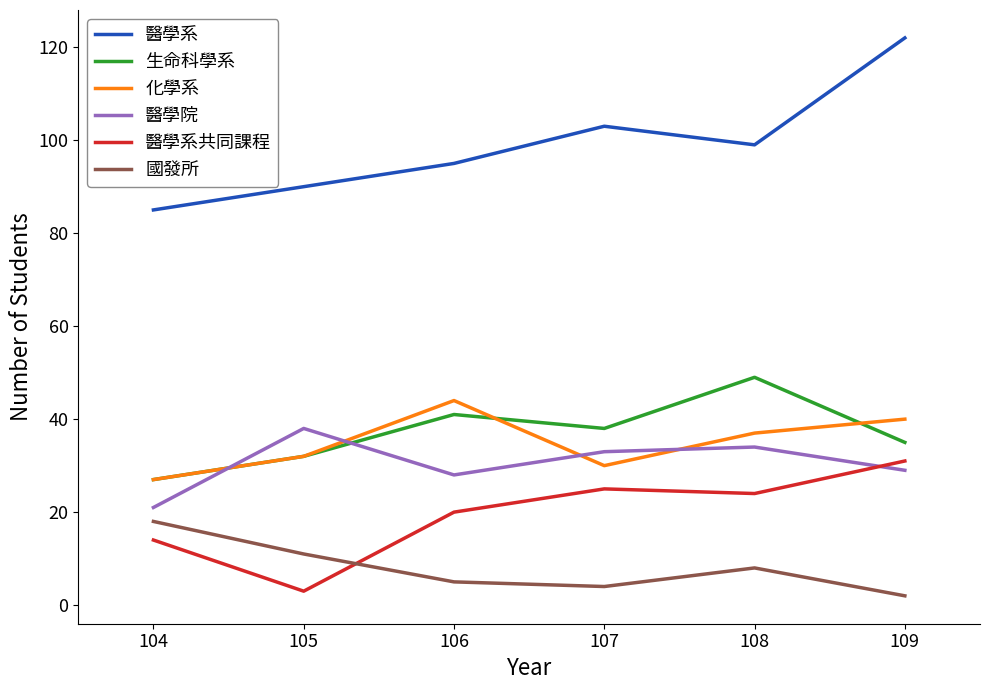

What is the minimum value for 醫學系共同課程?

3